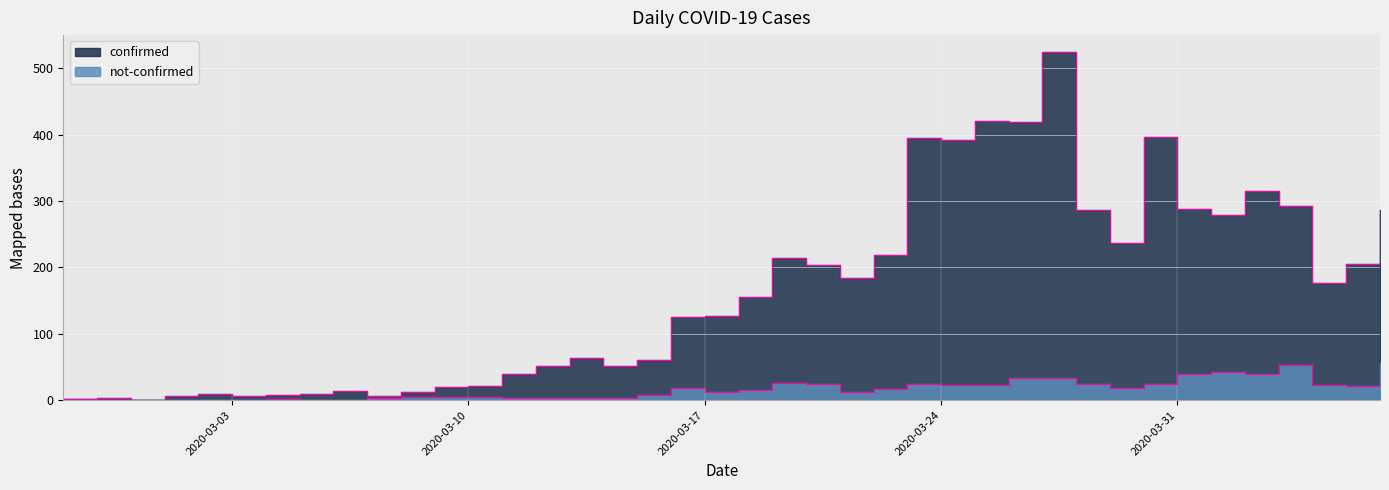

How many lines are shown in the chart?

2